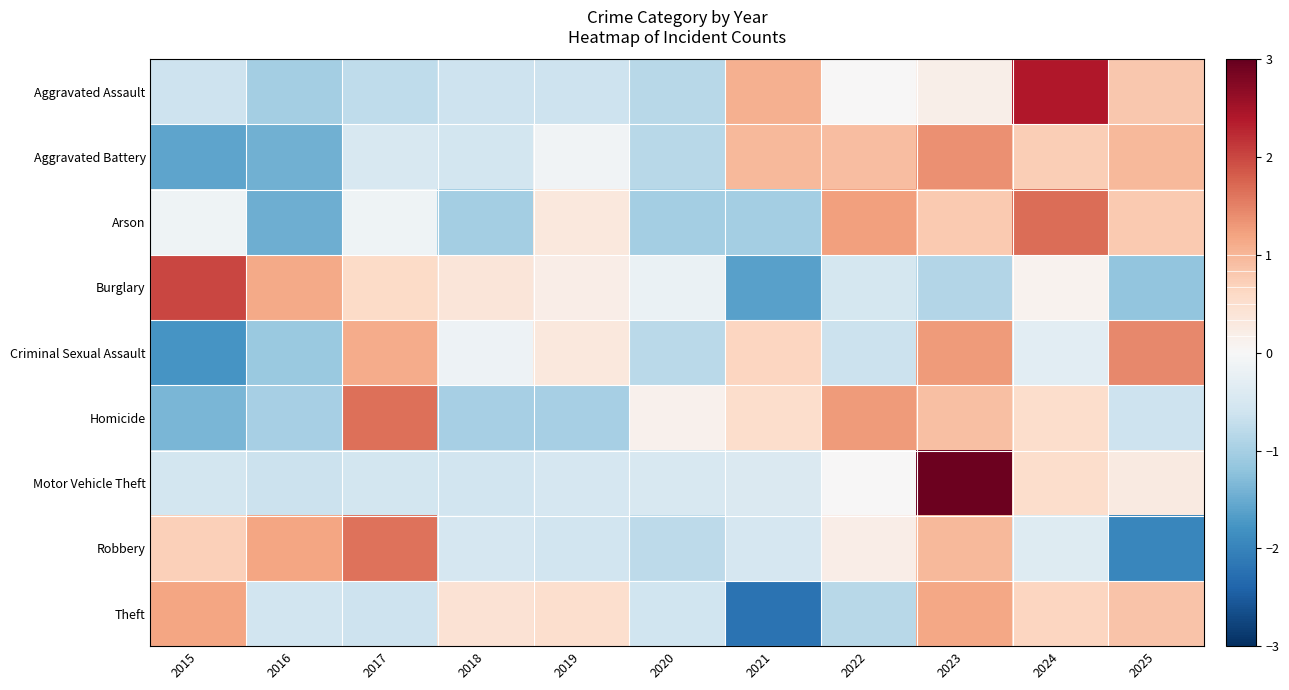

Reading left to right, what are all the values shown in this chart?

Aggravated Assault: 2015=-0.6	2016=-1.0	2017=-0.8	2018=-0.6	2019=-0.6	2020=-0.8	2021=1.1	2022=0.0	2023=0.2	2024=2.4	2025=0.8
Aggravated Battery: 2015=-1.6	2016=-1.4	2017=-0.5	2018=-0.5	2019=-0.1	2020=-0.8	2021=1.0	2022=0.9	2023=1.4	2024=0.7	2025=1.0
Arson: 2015=-0.1	2016=-1.5	2017=-0.1	2018=-1.0	2019=0.3	2020=-1.0	2021=-1.0	2022=1.2	2023=0.8	2024=1.7	2025=0.8
Burglary: 2015=2.0	2016=1.1	2017=0.6	2018=0.4	2019=0.2	2020=-0.2	2021=-1.6	2022=-0.5	2023=-0.9	2024=0.1	2025=-1.2
Criminal Sexual Assault: 2015=-1.8	2016=-1.1	2017=1.1	2018=-0.2	2019=0.3	2020=-0.8	2021=0.6	2022=-0.6	2023=1.3	2024=-0.3	2025=1.4
Homicide: 2015=-1.4	2016=-1.0	2017=1.7	2018=-1.0	2019=-1.0	2020=0.1	2021=0.5	2022=1.3	2023=0.9	2024=0.5	2025=-0.6
Motor Vehicle Theft: 2015=-0.5	2016=-0.7	2017=-0.5	2018=-0.6	2019=-0.5	2020=-0.5	2021=-0.4	2022=0.0	2023=2.9	2024=0.5	2025=0.3
Robbery: 2015=0.7	2016=1.2	2017=1.6	2018=-0.5	2019=-0.6	2020=-0.8	2021=-0.5	2022=0.2	2023=1.0	2024=-0.4	2025=-1.9
Theft: 2015=1.2	2016=-0.6	2017=-0.6	2018=0.4	2019=0.5	2020=-0.6	2021=-2.2	2022=-0.8	2023=1.2	2024=0.7	2025=0.9